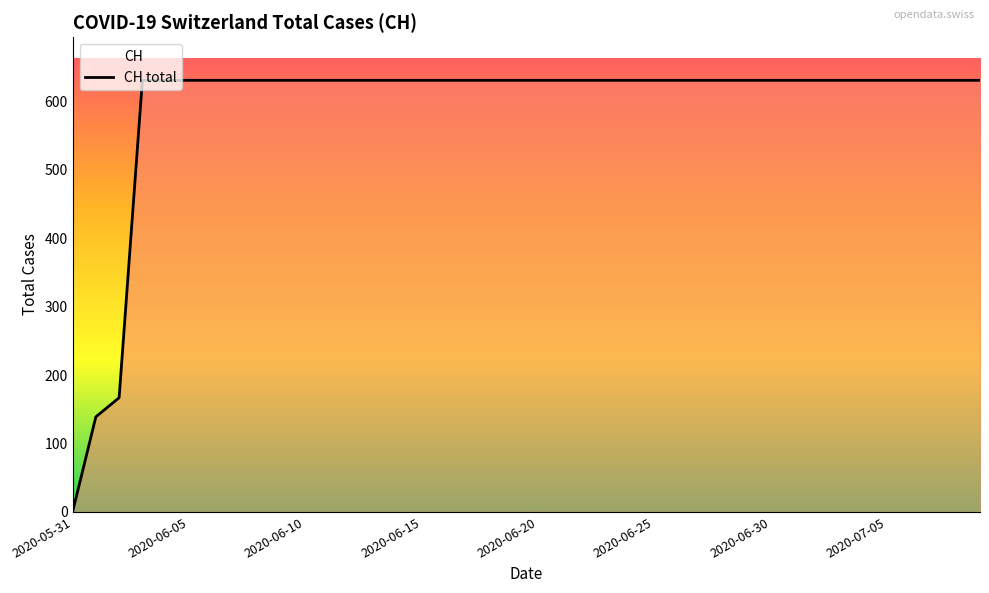

True or false: the data shows 972 at 2020-06-25.

False